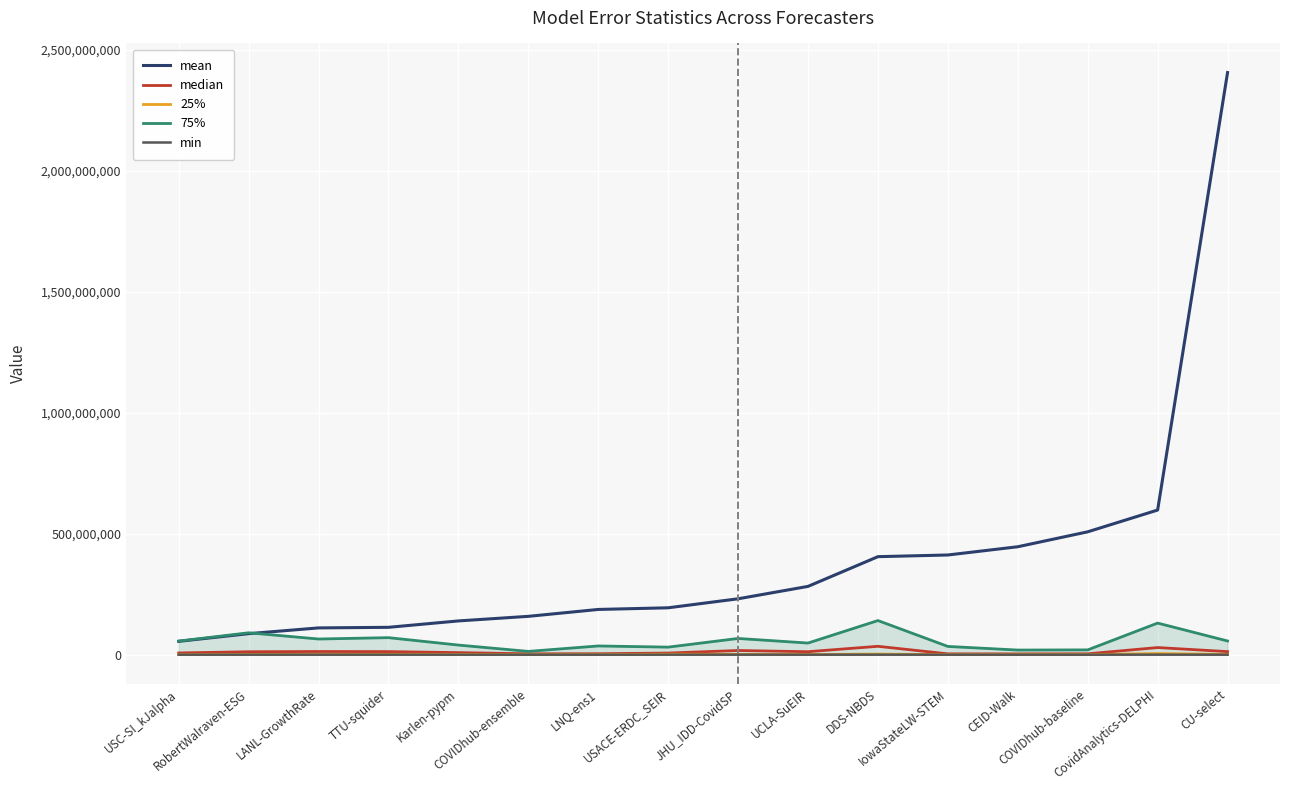

What is the label of the 12th point from the right?

Karlen-pypm